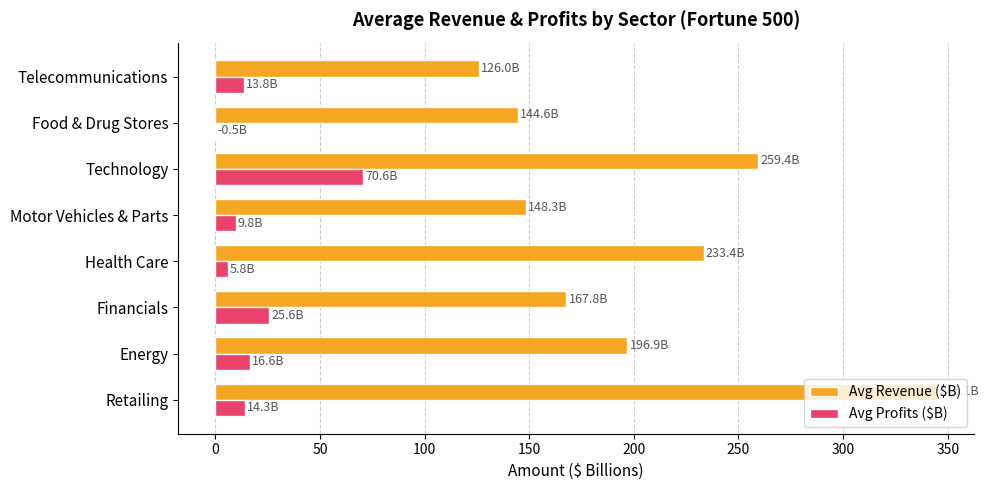

True or false: Avg Revenue ($B) has a value of 167.8 at Financials.

True